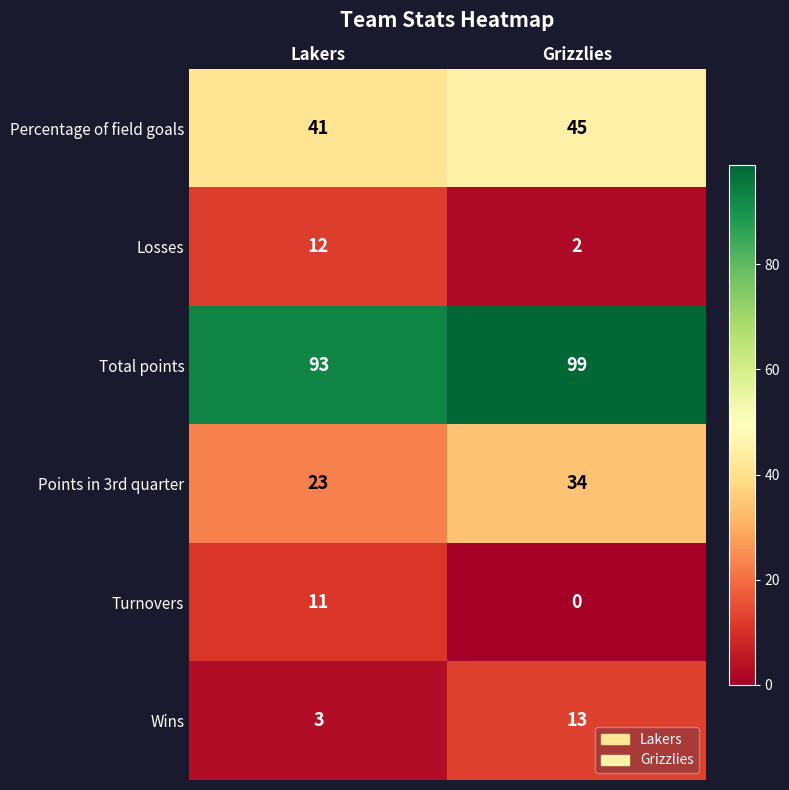

The Percentage of field goals series shows 58 at Lakers. True or false?

False